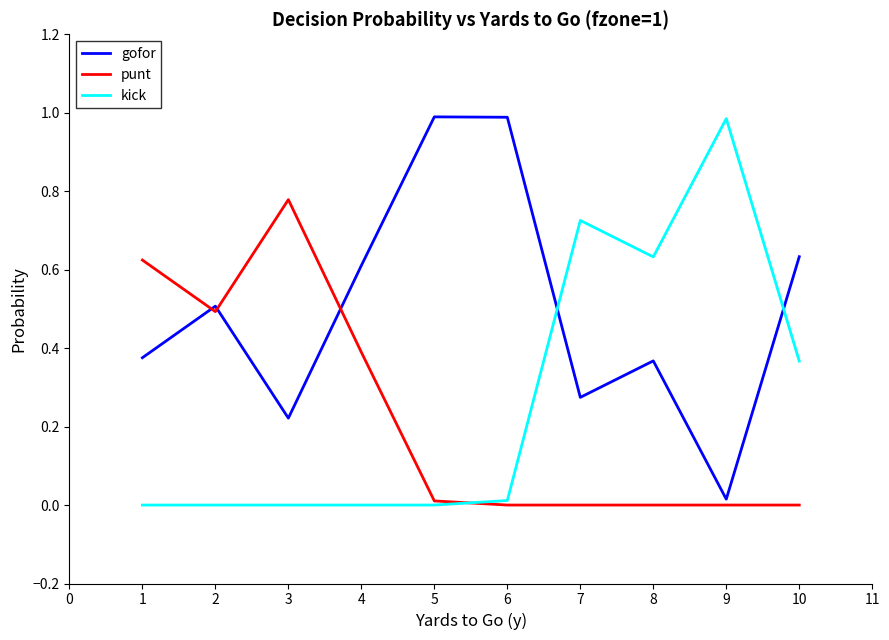

What are all the series names shown in the legend?

gofor, punt, kick